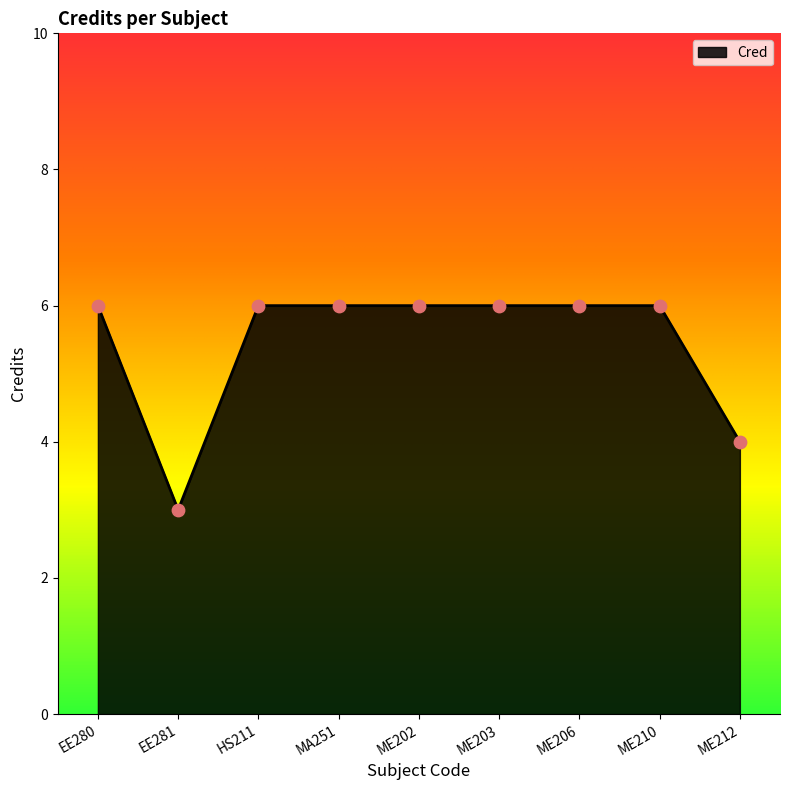

Between EE281 and ME203, which is larger?

ME203